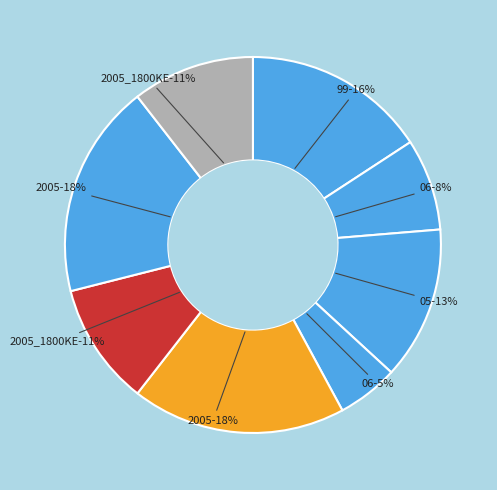

To the nearest percent, what is the difference between the largest and smallest slice percentages?

13%